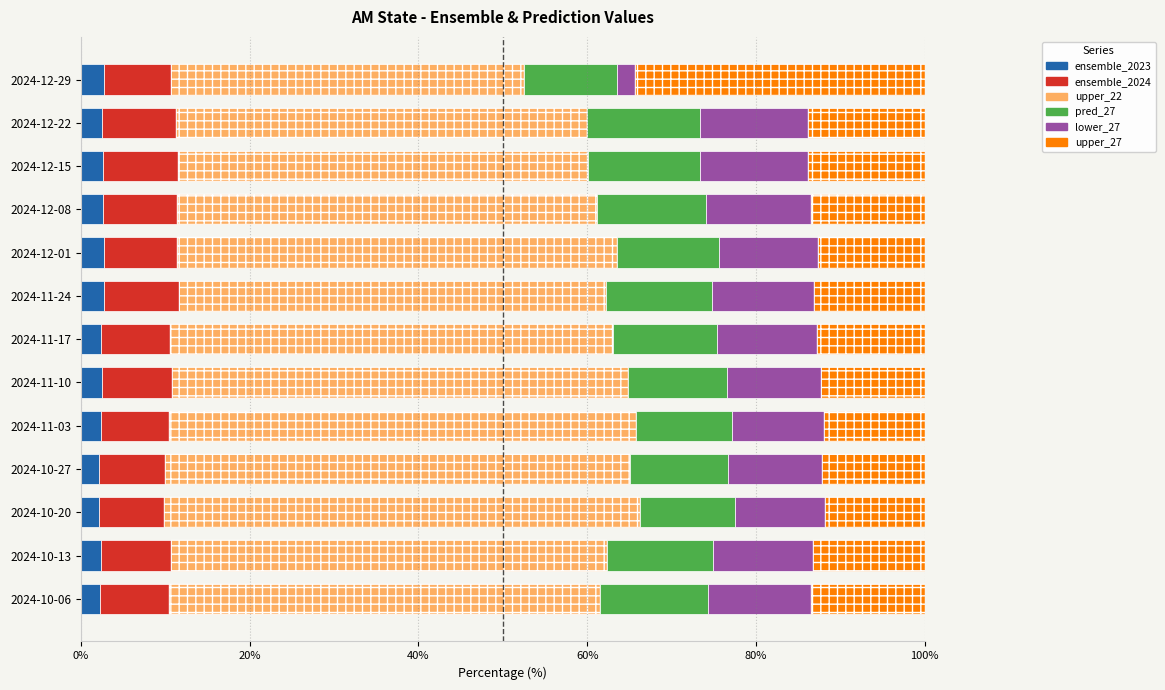

How many values in the pred_27 series exceed 12?

8